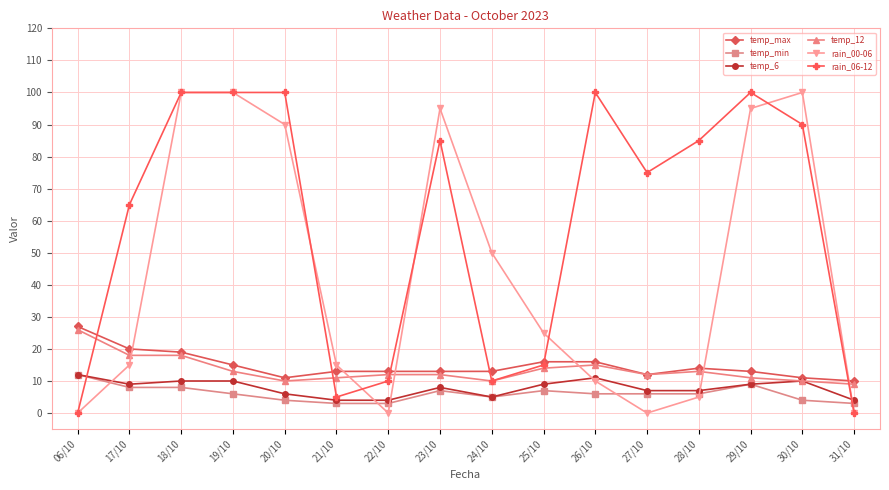

What is the sum of all temp_6 values?

125